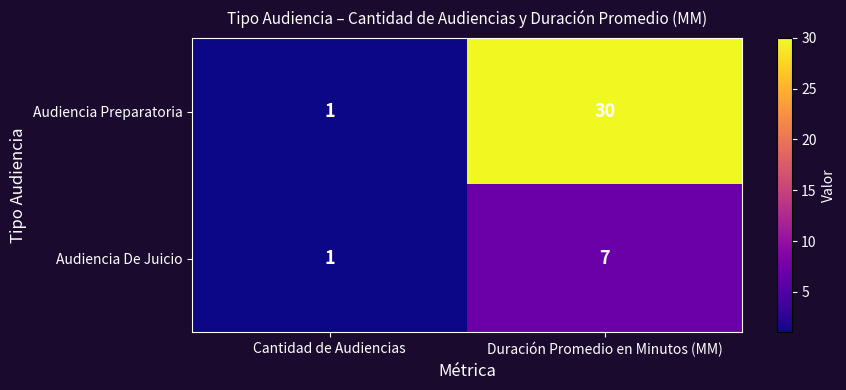

What is the average value of the Audiencia De Juicio series?

4